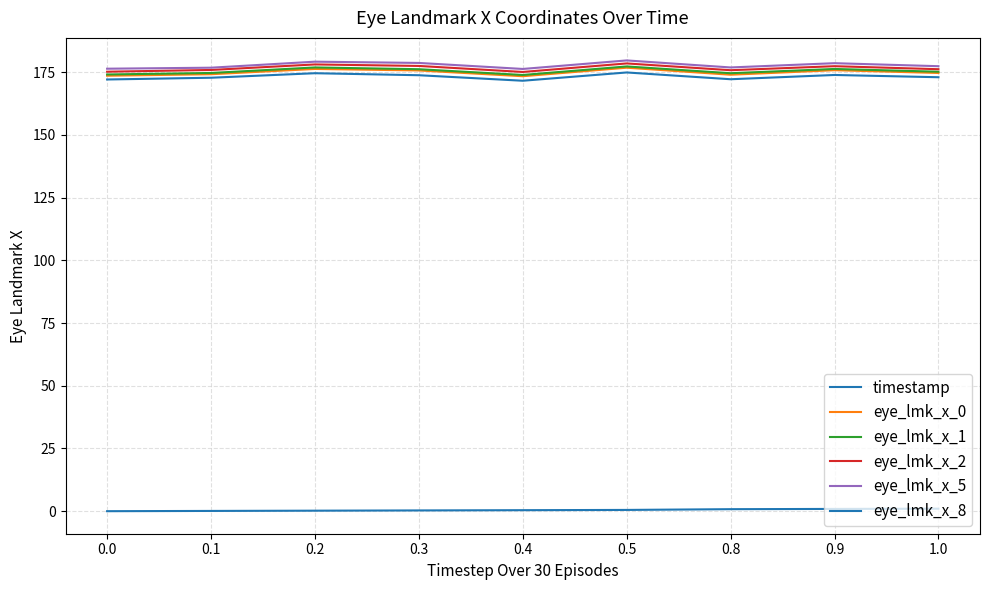

Does the chart have visible grid lines?

Yes